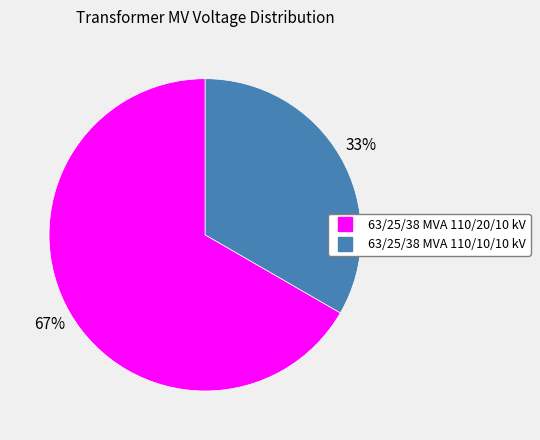

Do 63/25/38 MVA 110/20/10 kV and 63/25/38 MVA 110/10/10 kV together represent more than half of the pie?

Yes